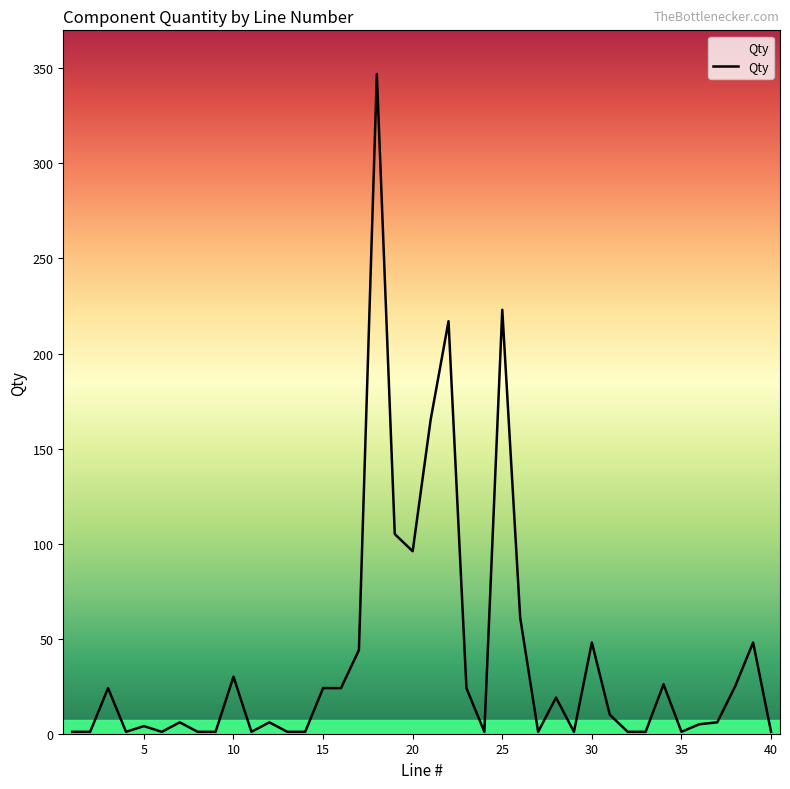

What is the greatest value displayed?

347